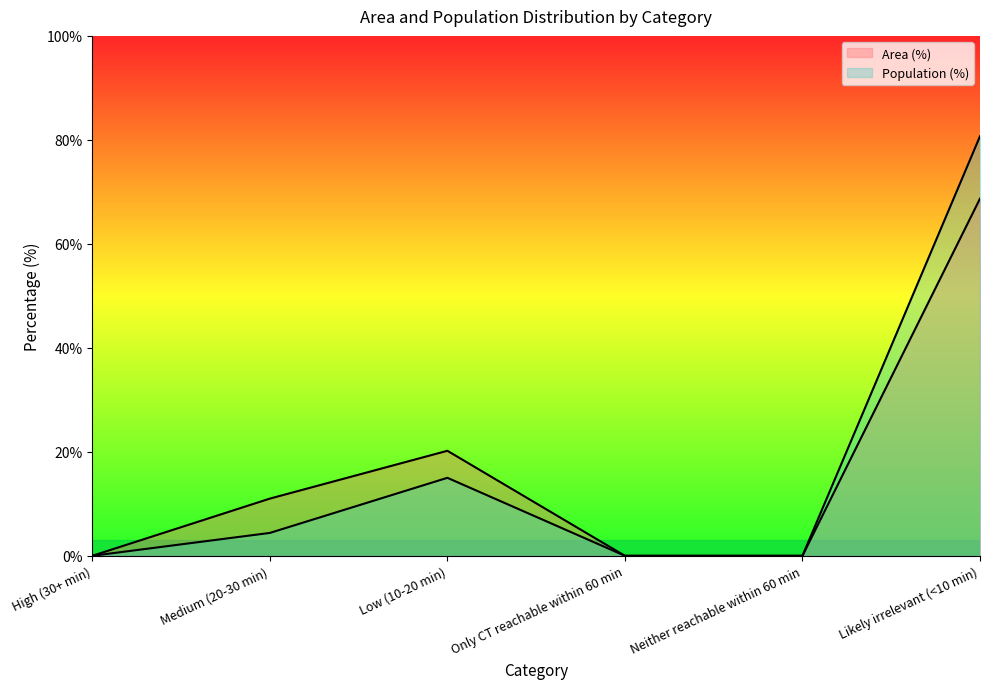

The value of Population (%) at Only CT reachable within 60 min is -26.1. True or false?

False